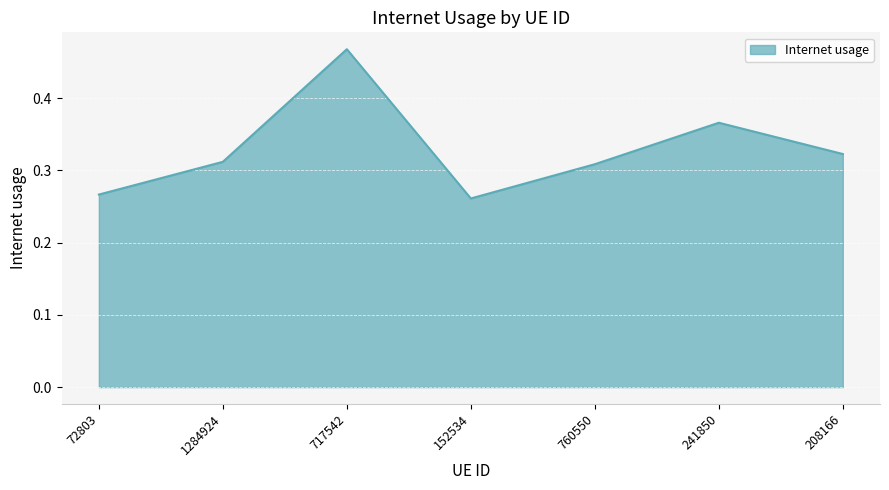

Which has a higher value, 1284924 or 152534?

1284924